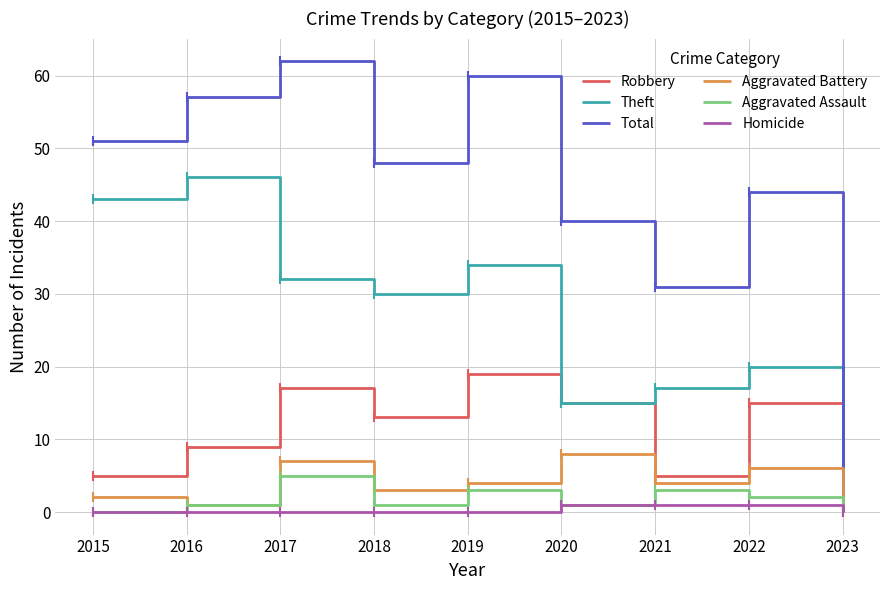

True or false: Aggravated Battery has more than 1 points higher than both neighbors.

True